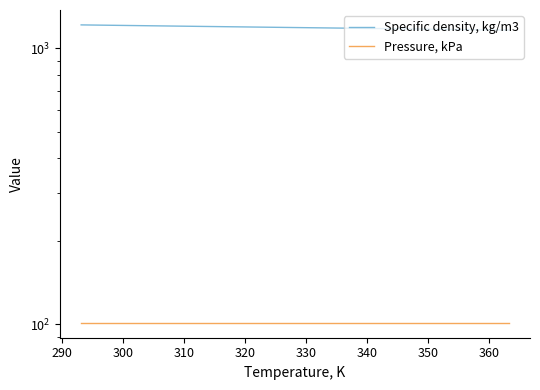

Does the chart have visible grid lines?

No